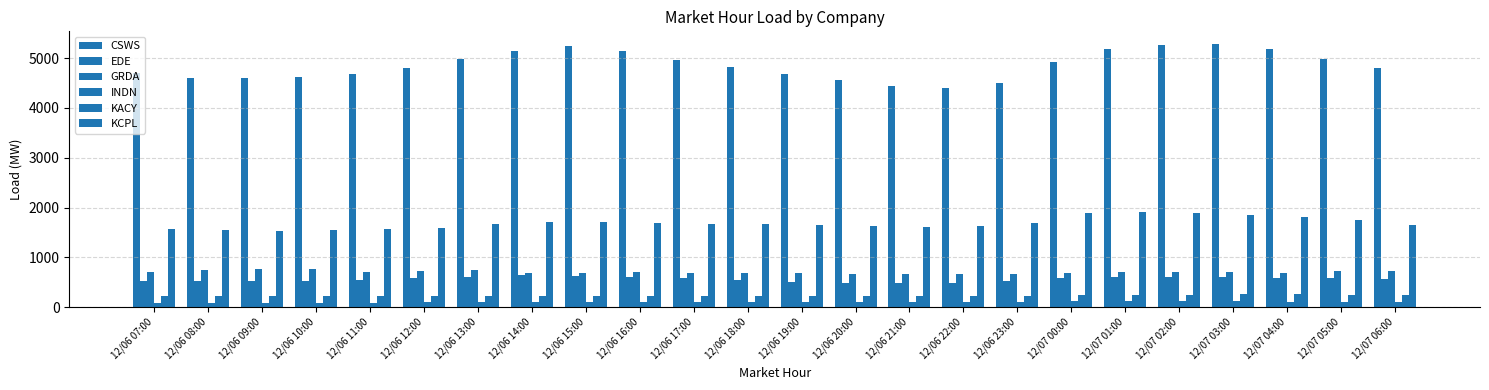

Reading right to left, list all the values displayed in this chart.

CSWS: 4800.4	4988.1	5181.7	5271.7	5263.6	5188.1	4925.3	4503.8	4401.2	4445.5	4550.4	4681.3	4821.4	4965.7	5140.4	5240.5	5140.6	4983.7	4801.9	4679.2	4622.8	4600.1	4601.1	4692.8
EDE: 559.0	576.8	595.3	605.0	607.3	603.2	580.5	519.8	490.1	483.9	492.4	513.1	543.2	581.7	615.5	633.5	636.0	610.2	578.2	552.4	534.7	525.3	520.9	521.8
GRDA: 721.8	733.0	694.4	699.1	702.5	704.9	691.3	666.4	661.9	664.3	672.7	680.9	687.7	693.7	699.6	695.3	692.2	736.2	720.9	715.6	762.0	756.9	738.5	710.9
INDN: 100.1	105.4	112.0	115.8	120.1	122.4	120.4	107.9	99.7	95.4	94.7	95.4	97.6	97.0	98.7	101.7	100.7	97.5	93.8	90.9	89.8	90.0	90.9	93.7
KACY: 247.6	253.9	257.1	255.3	251.8	252.1	246.8	228.6	222.4	221.1	223.6	226.6	228.8	231.1	233.2	232.8	227.0	226.1	221.3	217.9	216.4	215.5	217.3	220.3
KCPL: 1651.4	1746.5	1817.5	1844.8	1882.5	1917.8	1885.2	1698.6	1627.6	1618.4	1635.9	1657.3	1667.3	1676.3	1690.9	1707.1	1704.4	1662.9	1597.5	1559.7	1542.2	1533.9	1538.8	1560.2